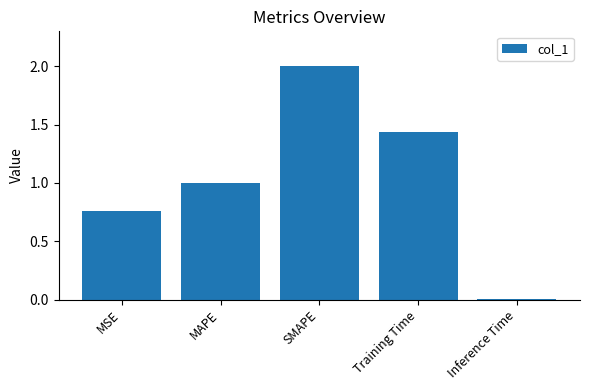

List the labels in order of value, largest first.

SMAPE, Training Time, MAPE, MSE, Inference Time